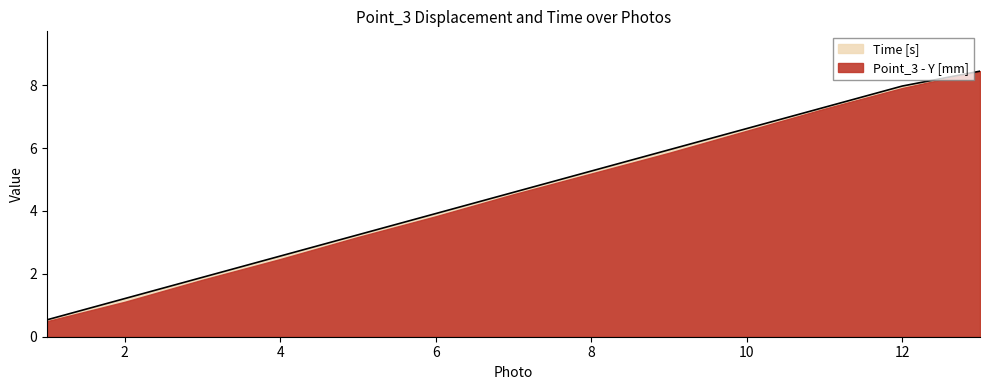

What is the change in value from 3 to 4?

+0.7